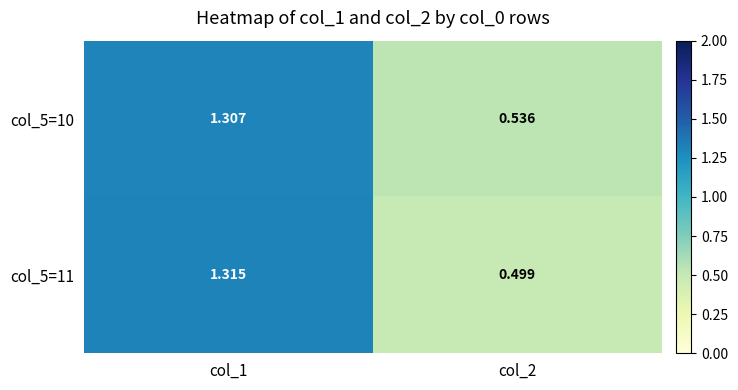

Is the value of col_5=11 at col_1 greater than the value of col_5=10 at col_2?

Yes